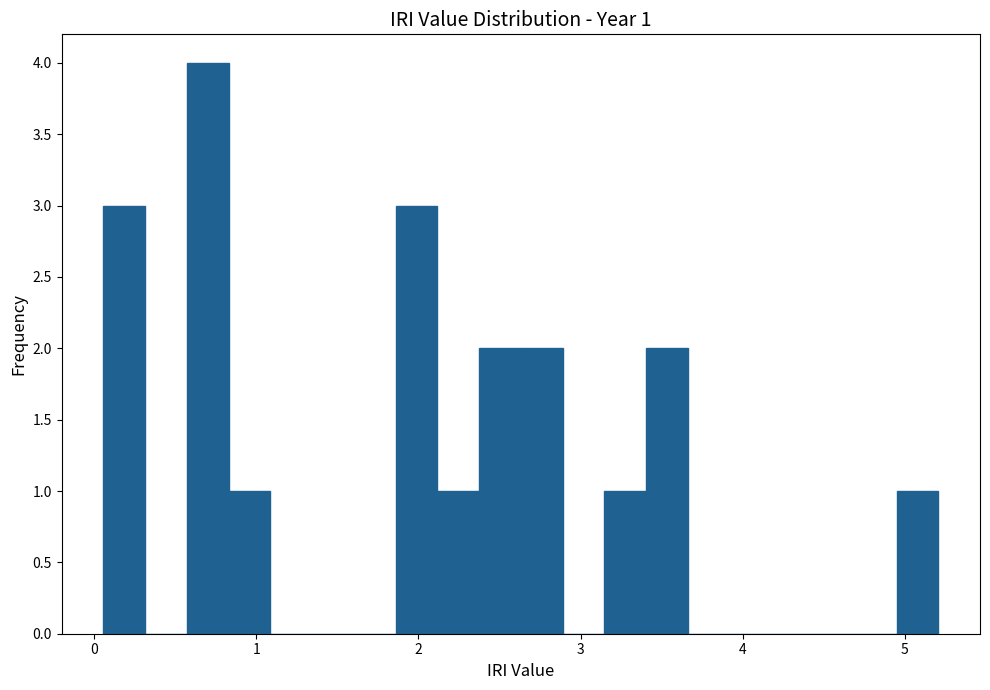

Around what value on the x-axis is the tallest bar? Give the approximate position of its centre, as read against the axis.

0.7